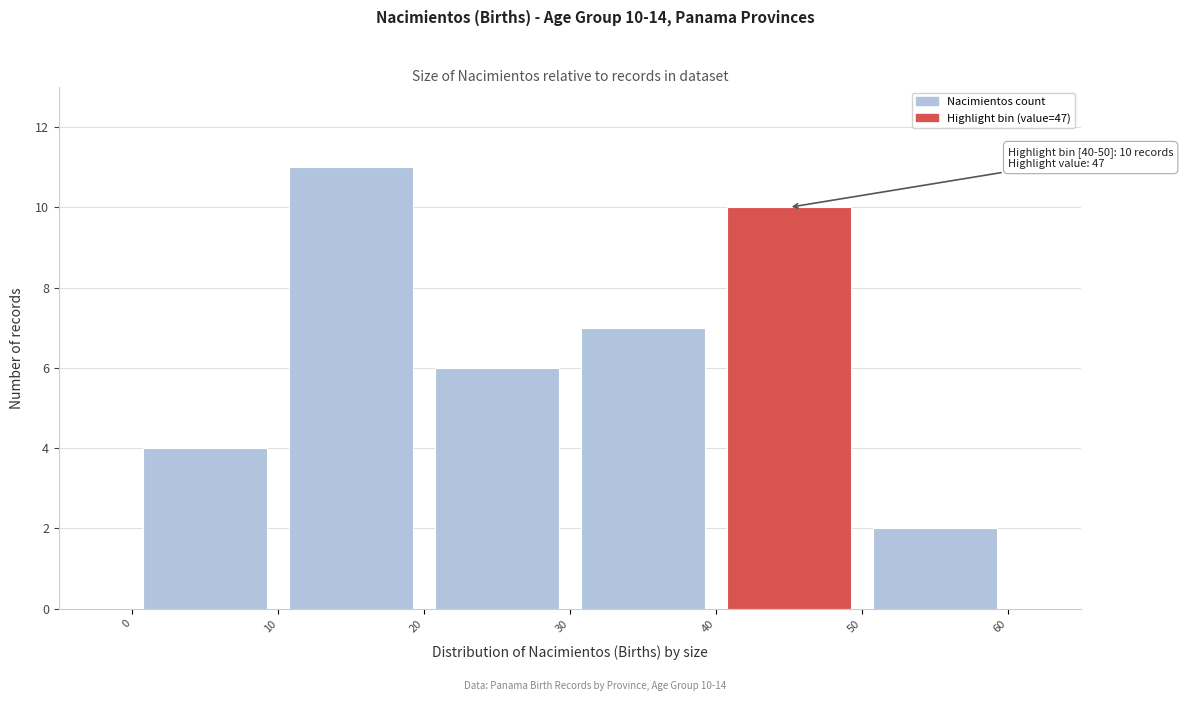

Over which range of the x-axis is the bar tallest?

10 to 20